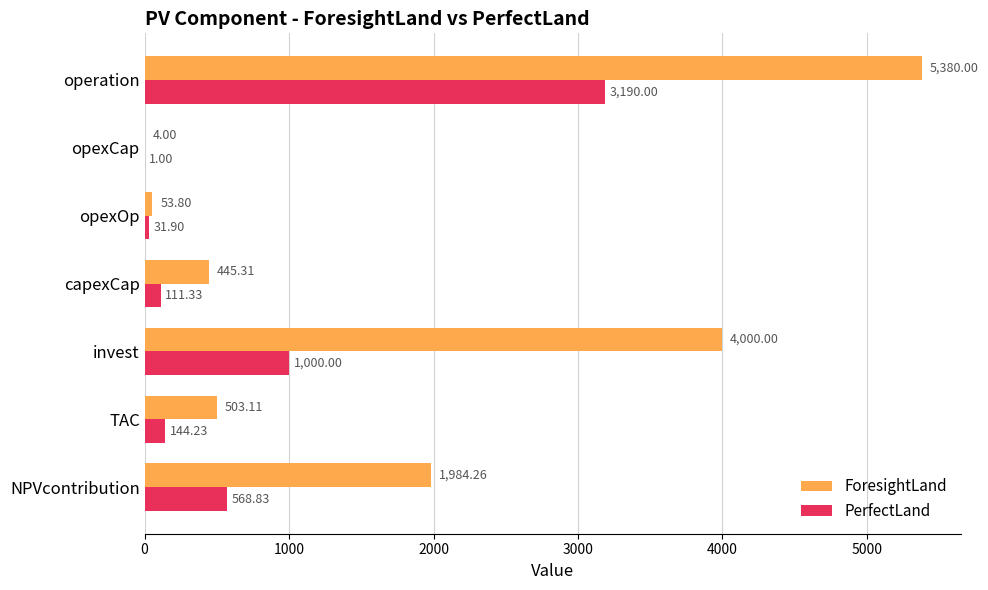

What is the highest value of the ForesightLand series?

5380.0